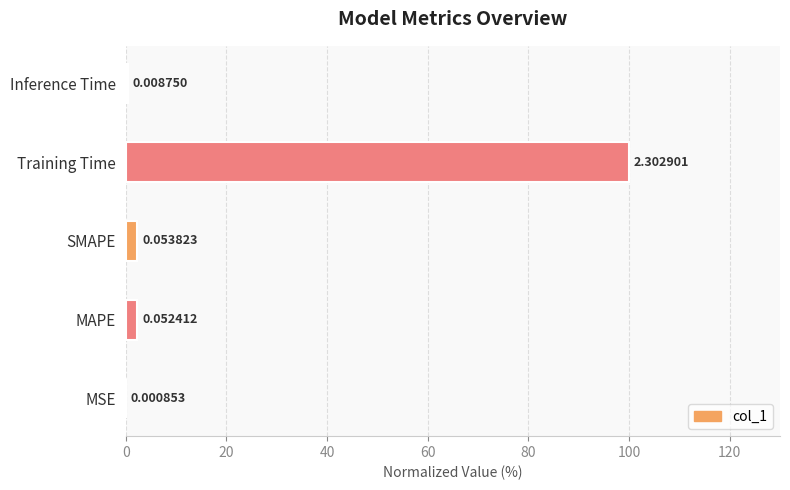

Which category has the highest value across all series?

Training Time